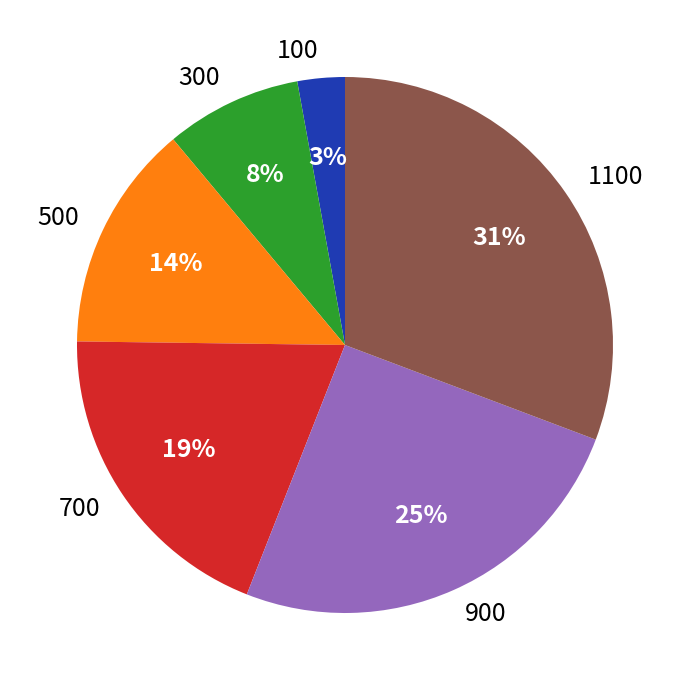

Combined, do 100 and 1100 account for over 50%?

No